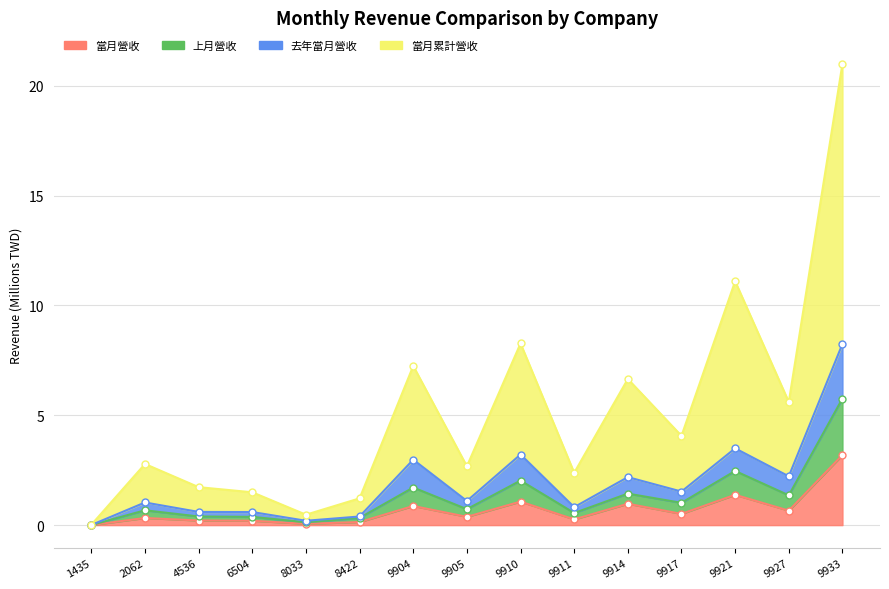

Which series has the widest spread of values?

當月累計營收